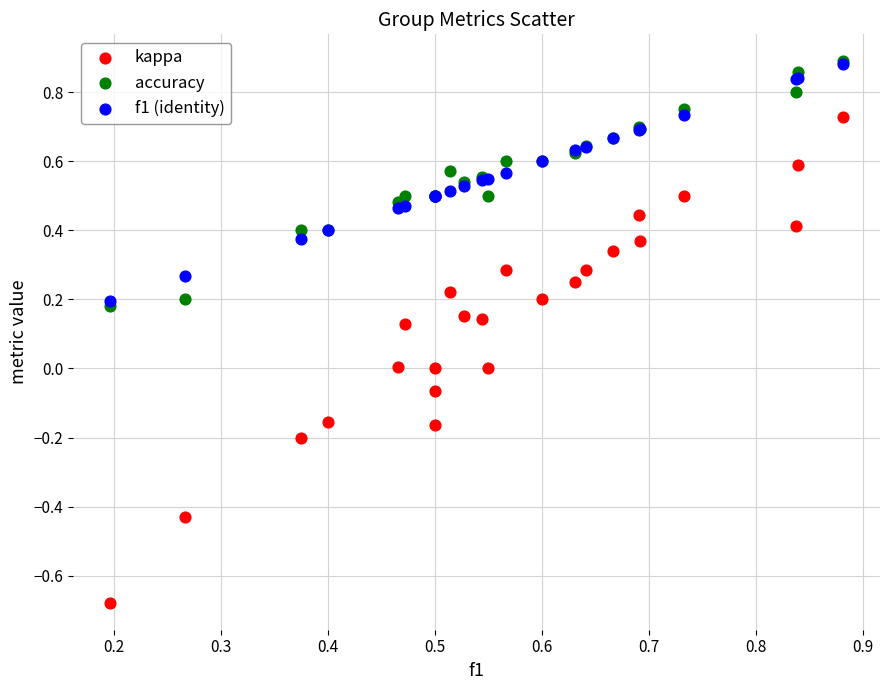

What are all the series names shown in the legend?

kappa, accuracy, f1 (identity)